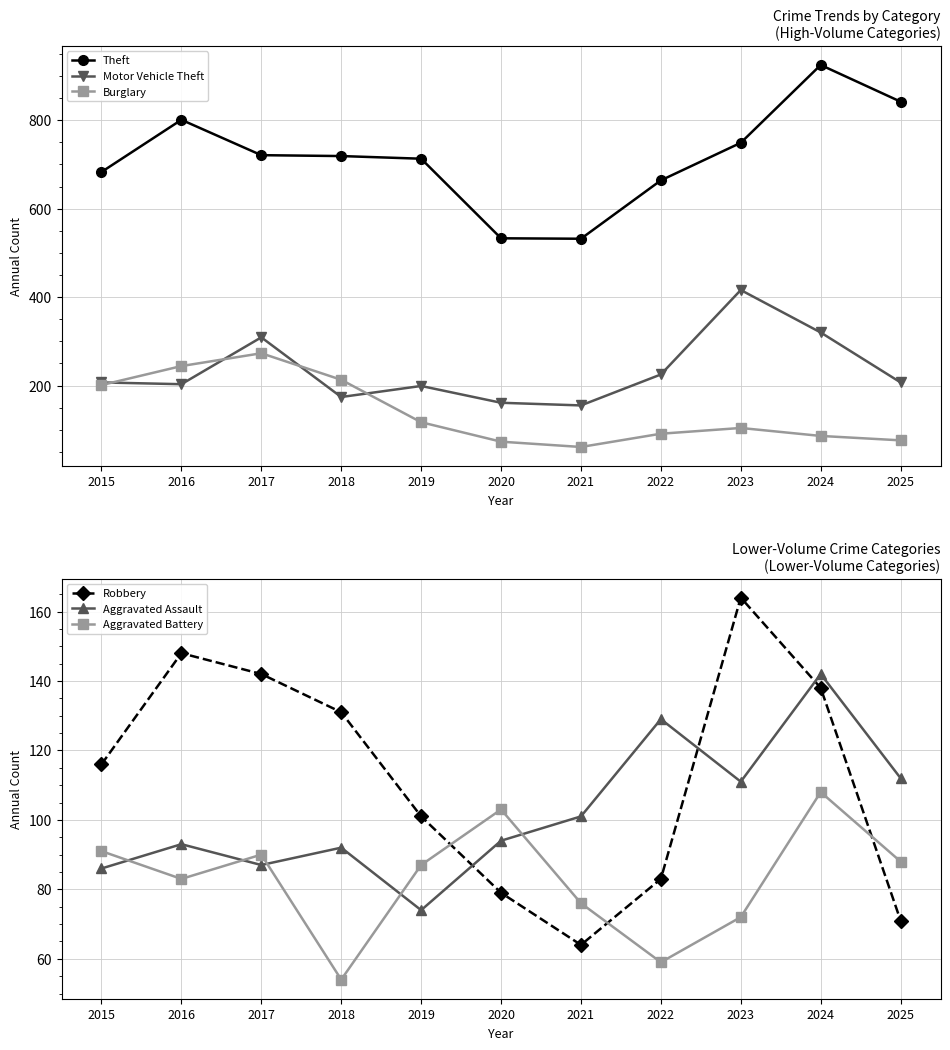

Count the number of data series in this chart.

6